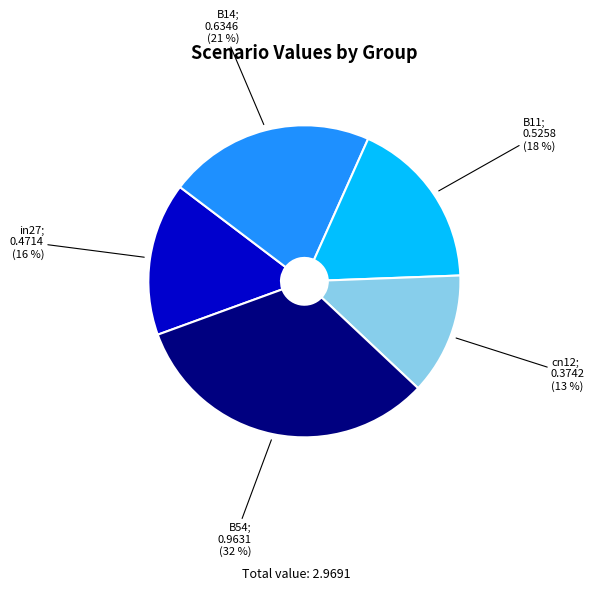

Does any single category account for the majority?

No